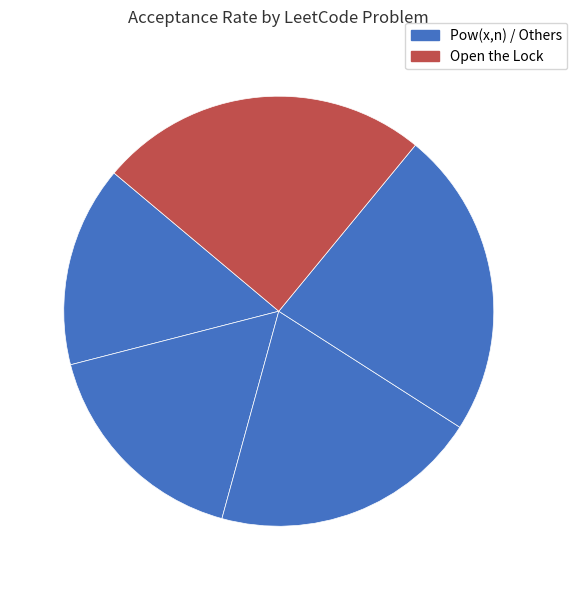

Count the number of slices in the pie.

5